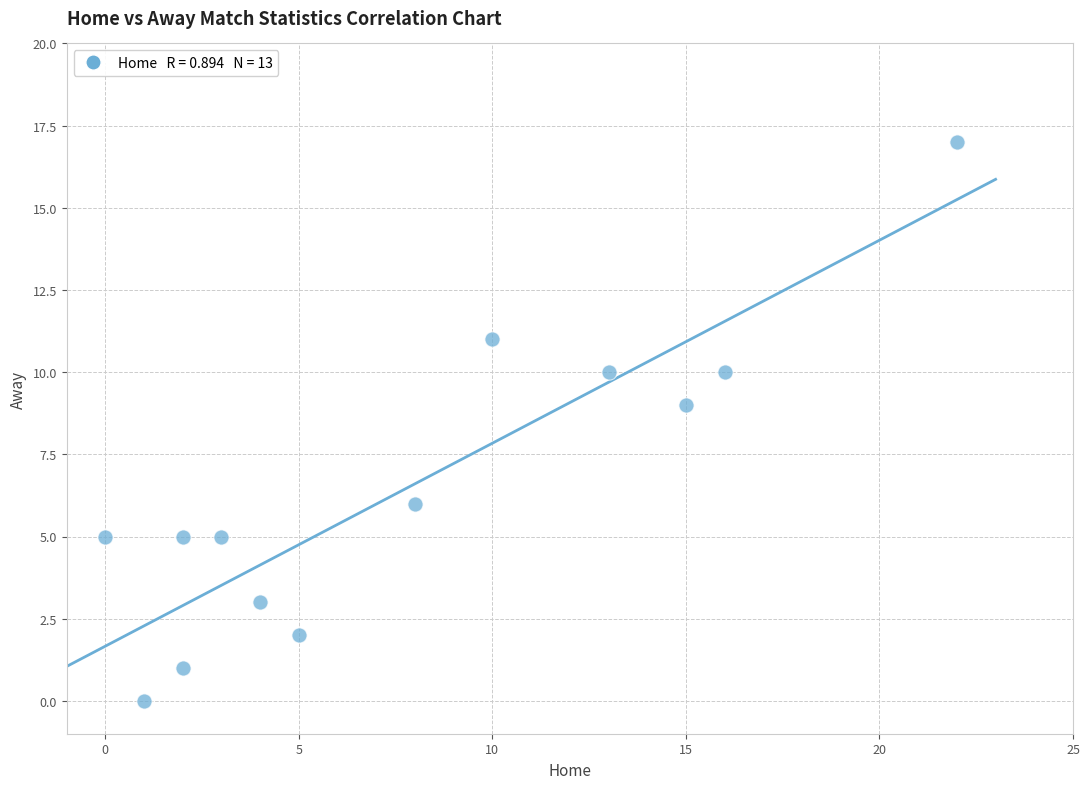

What is the range of Y values (max minus min)?

17